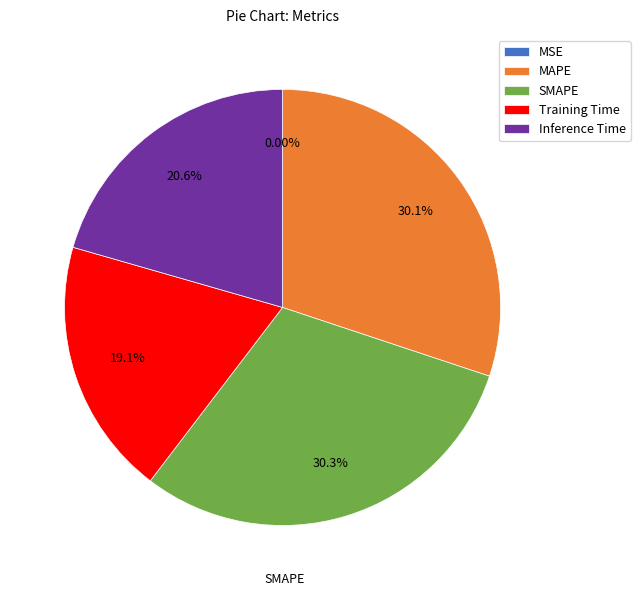

Does MAPE account for over 50% of the chart?

No